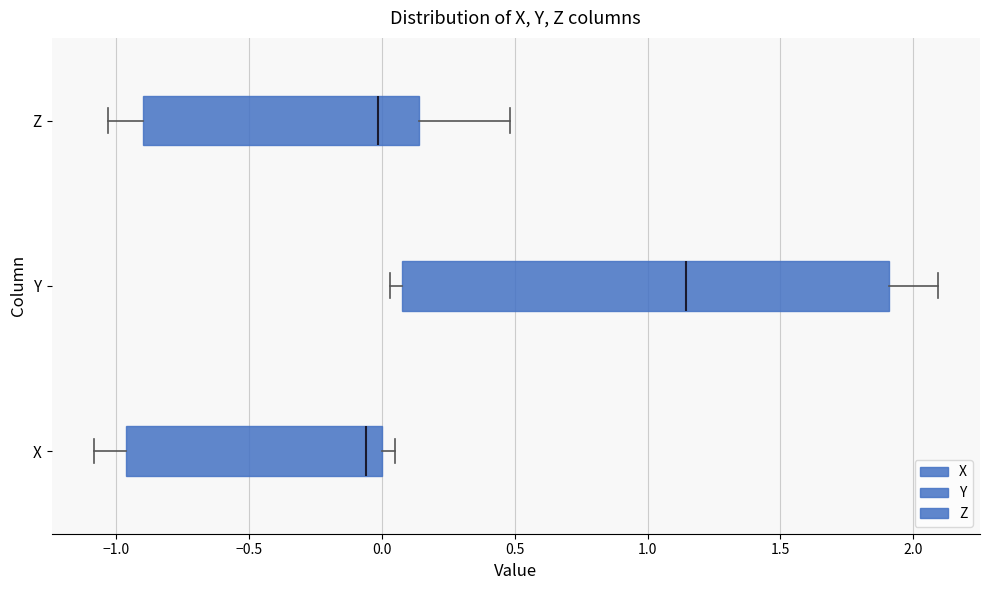

Reading bottom to top, read every box against the x-axis: the position of its median line, the range the box covers, and the ends of its whiskers. The values are not printed on the chart, so give them approximately, as read against the axis.

X: median -0.05, box -0.95 to 0.00, whiskers -1.10 to 0.05
Y: median 1.15, box 0.10 to 1.90, whiskers 0.05 to 2.10
Z: median 0.00, box -0.90 to 0.15, whiskers -1.05 to 0.50